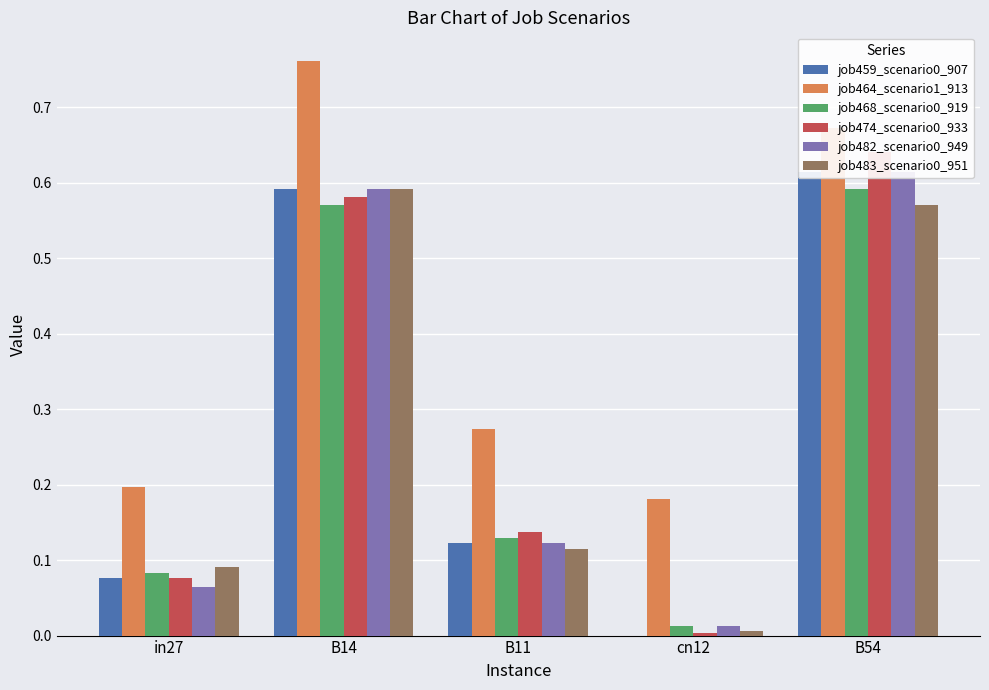

Is the value of job483_scenario0_951 at cn12 greater than the value of job468_scenario0_919 at B11?

No